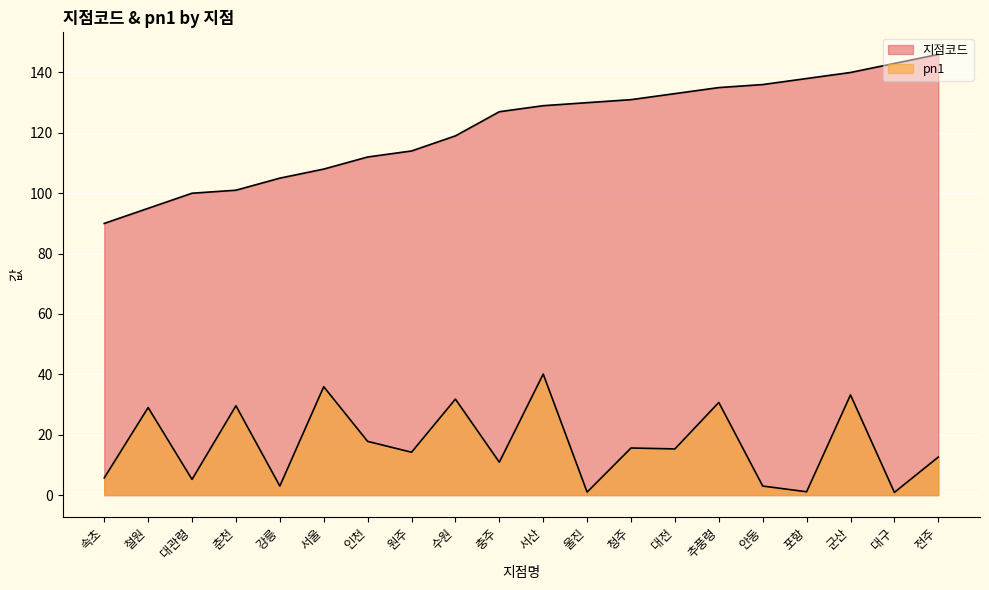

Rank the series at 수원 from lowest to highest value.

pn1, 지점코드